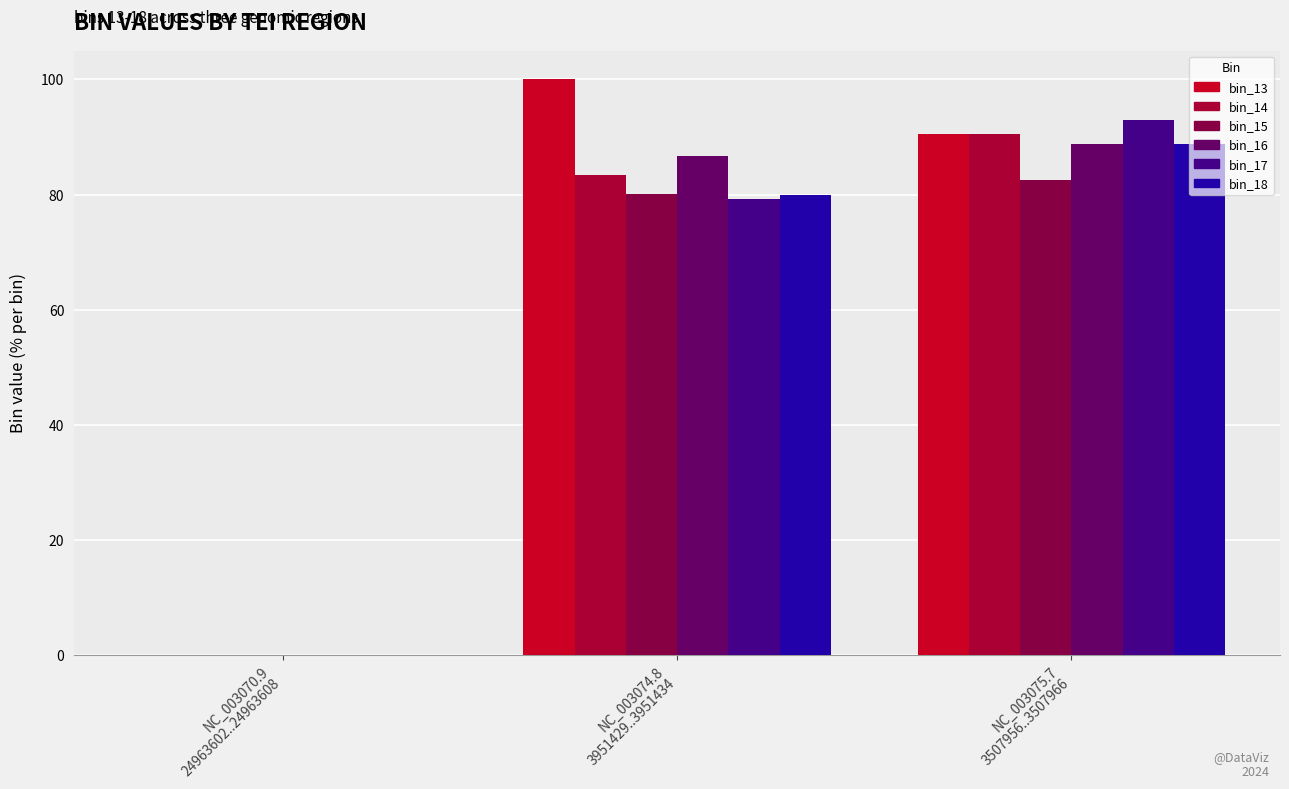

Between NC_003070.9
24963602..24963608 and NC_003074.8
3951429..3951434, which series saw the biggest shift?

bin_13